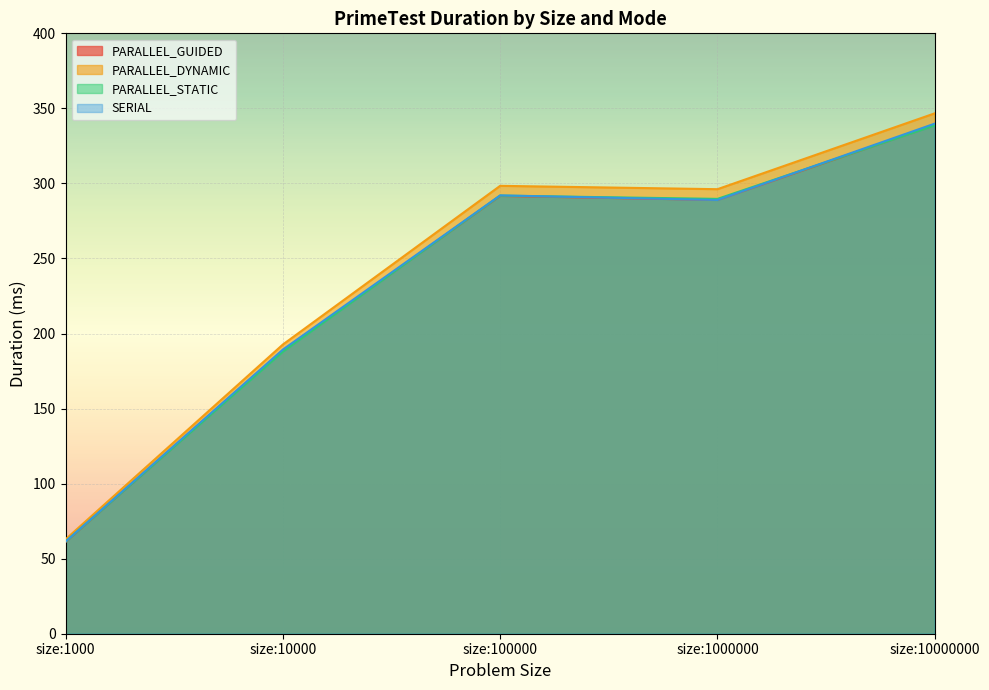

Reading left to right, transcribe all the data shown in this chart.

PARALLEL_GUIDED: size:1000=61.1	size:10000=188.6	size:100000=291.6	size:1000000=289.0	size:10000000=339.0
PARALLEL_DYNAMIC: size:1000=62.9	size:10000=192.7	size:100000=298.4	size:1000000=296.2	size:10000000=346.7
PARALLEL_STATIC: size:1000=61.3	size:10000=187.9	size:100000=291.9	size:1000000=289.7	size:10000000=338.7
SERIAL: size:1000=61.4	size:10000=189.3	size:100000=292.0	size:1000000=289.0	size:10000000=339.9